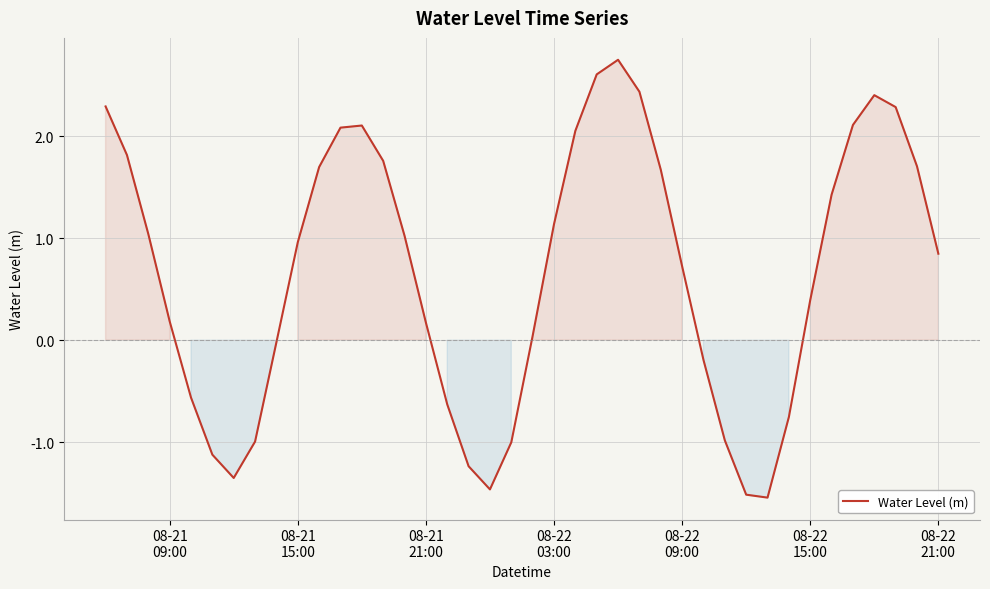

What is the sum of all values?

26.3